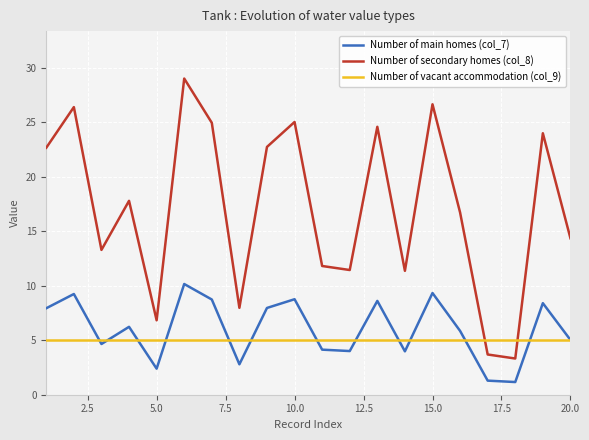

What are all the series names shown in the legend?

Number of main homes (col_7), Number of secondary homes (col_8), Number of vacant accommodation (col_9)